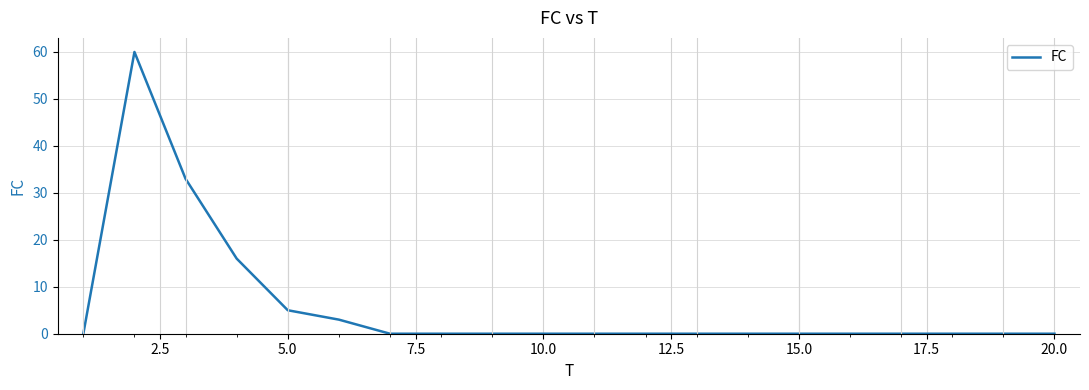

What is the difference between the maximum and minimum values?

60